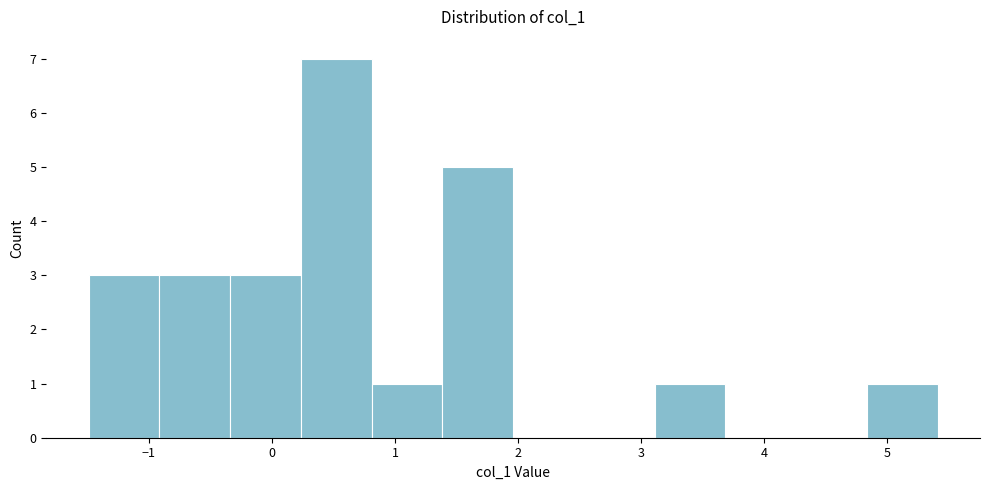

Over which range of the x-axis is the bar tallest?

0.2 to 0.8